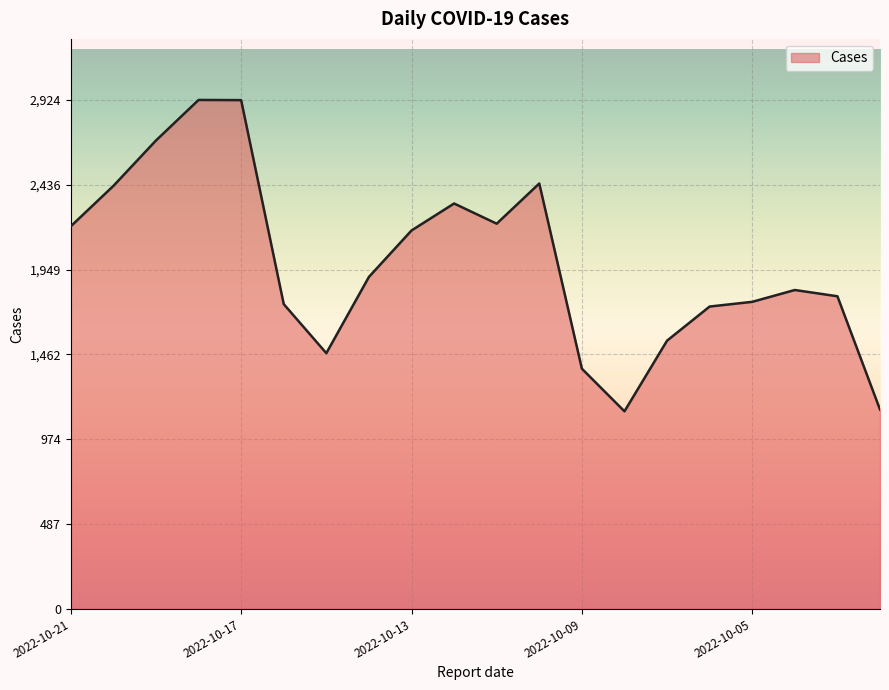

What is the greatest value displayed?

2924